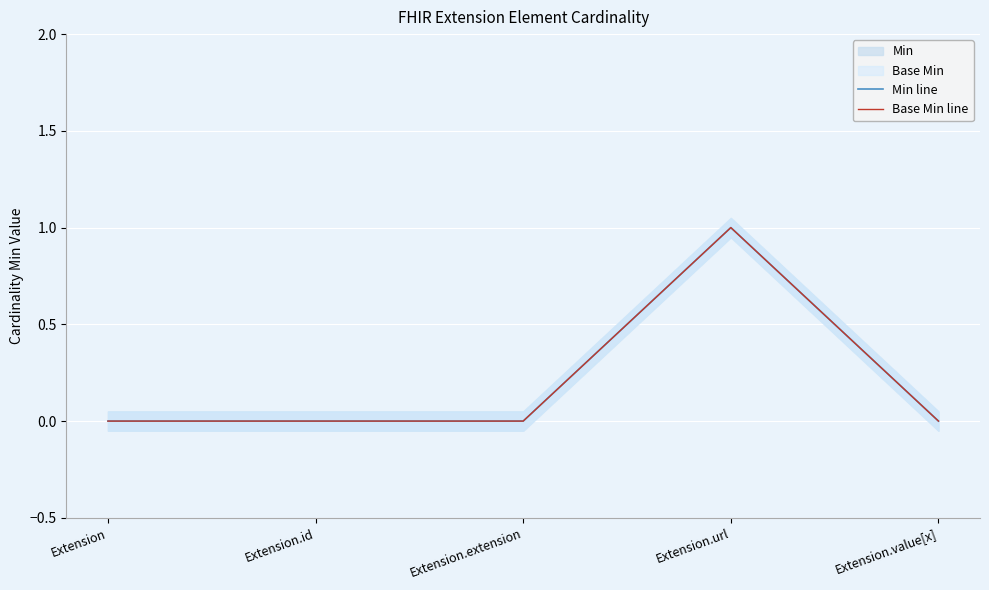

Count the number of categories in the chart.

5